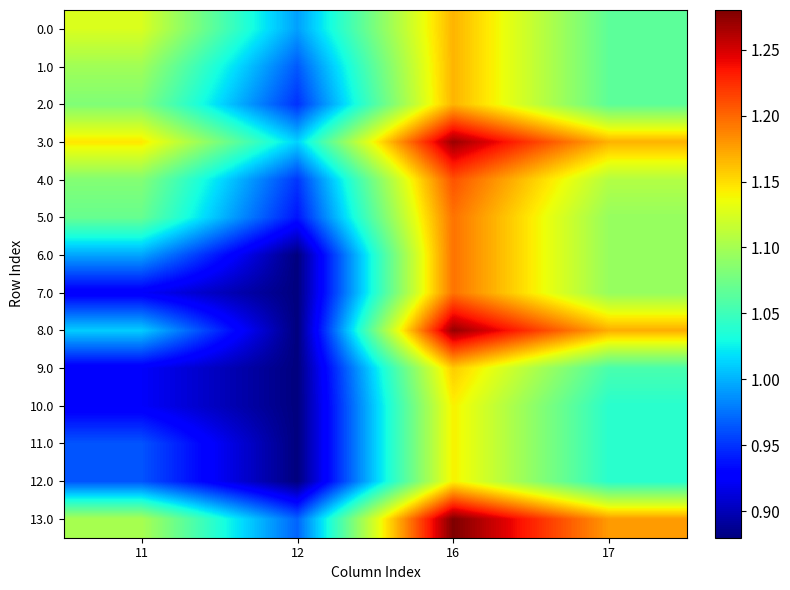

What is the total value across all series at 12?

12.9